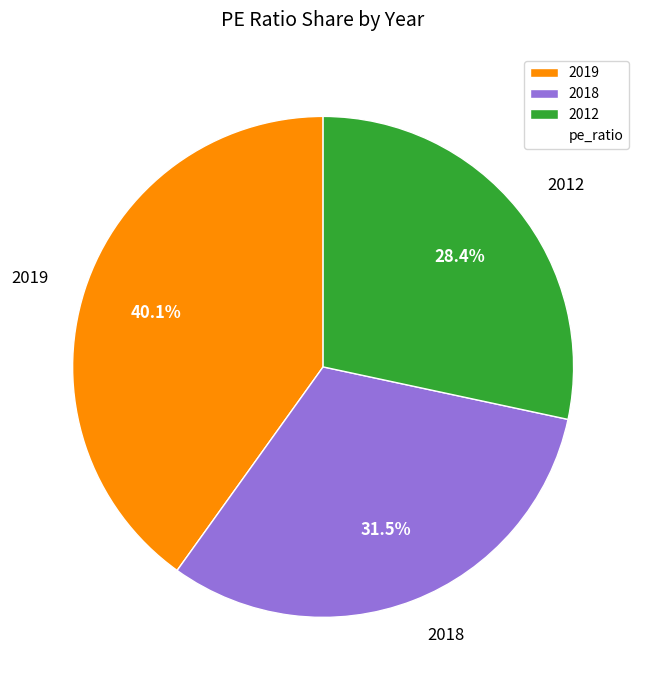

To the nearest percent, what is the difference between the largest and smallest slice percentages?

12%